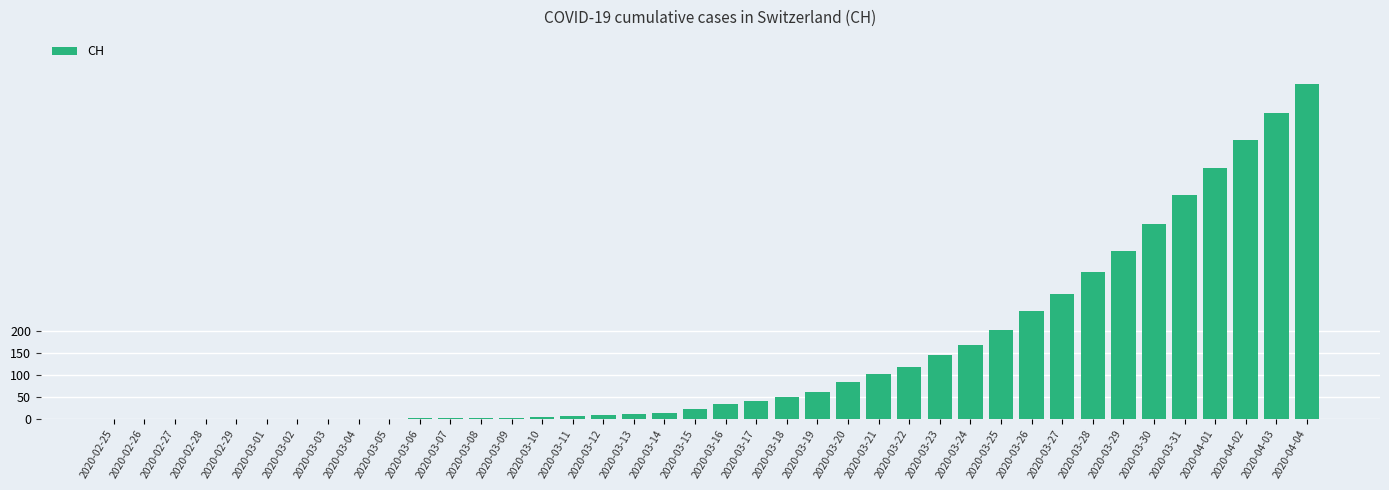

What is the ratio of the value at 2020-03-18 to the value at 2020-03-21?

0.5